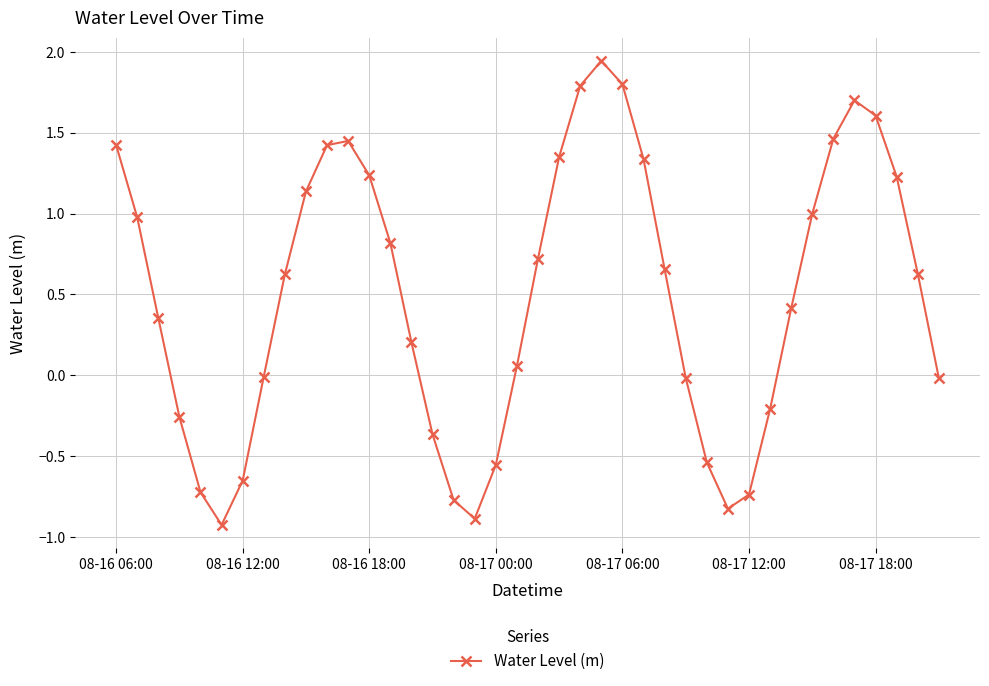

How many lines are shown in the chart?

1